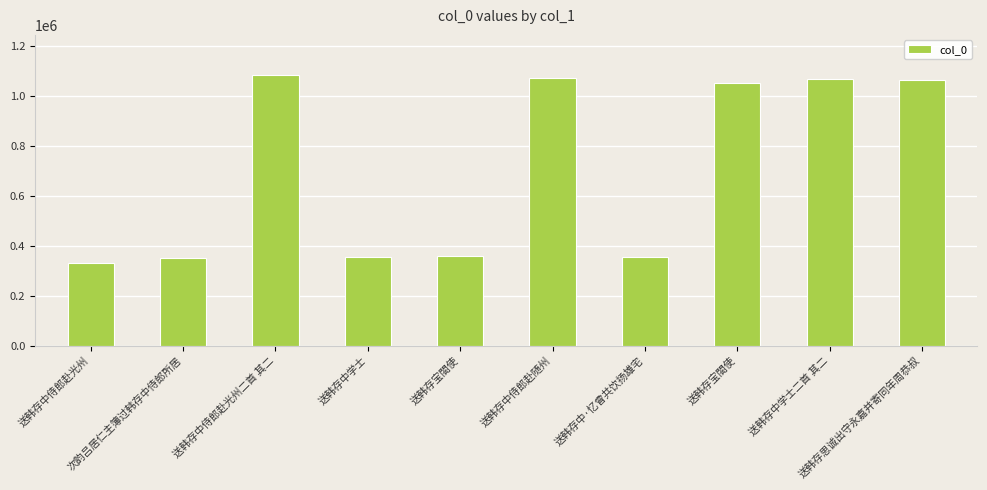

How many values are below 1049603?

5